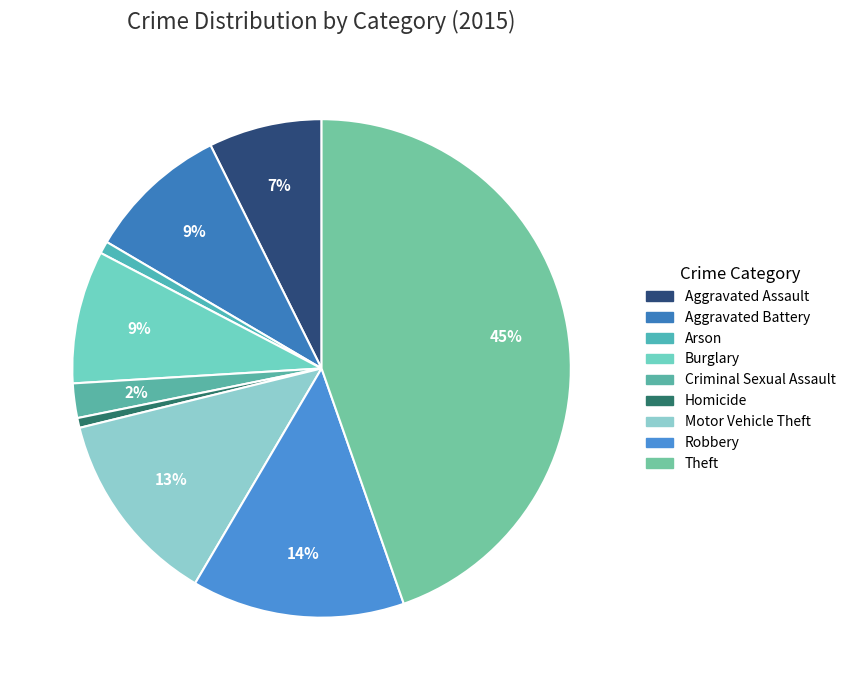

Do Criminal Sexual Assault and Motor Vehicle Theft together represent more than half of the pie?

No